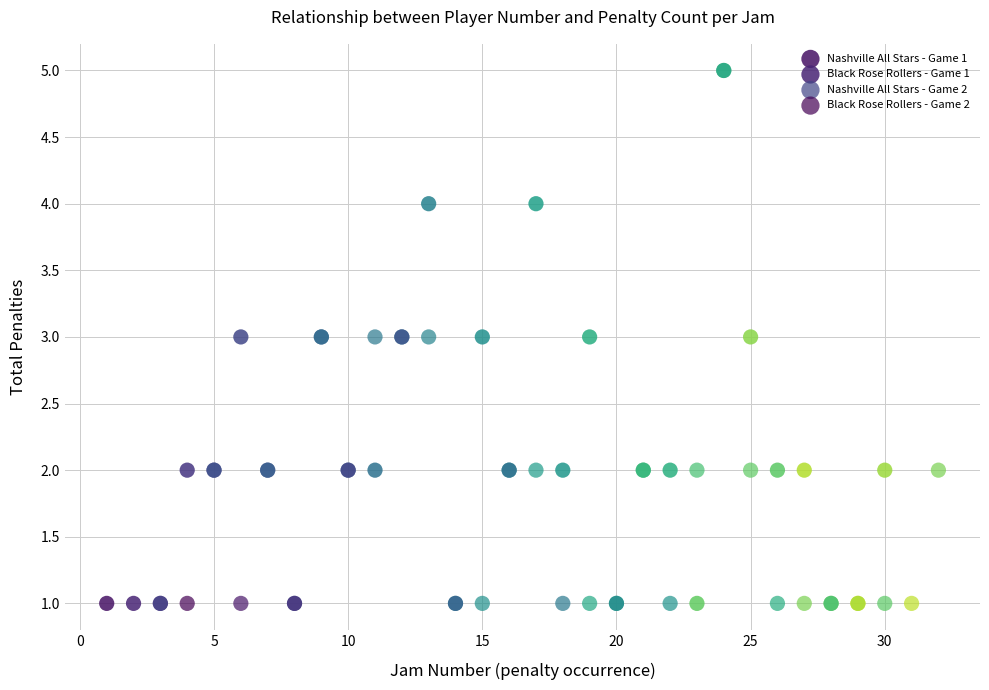

What are all the series names shown in the legend?

Nashville All Stars - Game 1, Black Rose Rollers - Game 1, Nashville All Stars - Game 2, Black Rose Rollers - Game 2